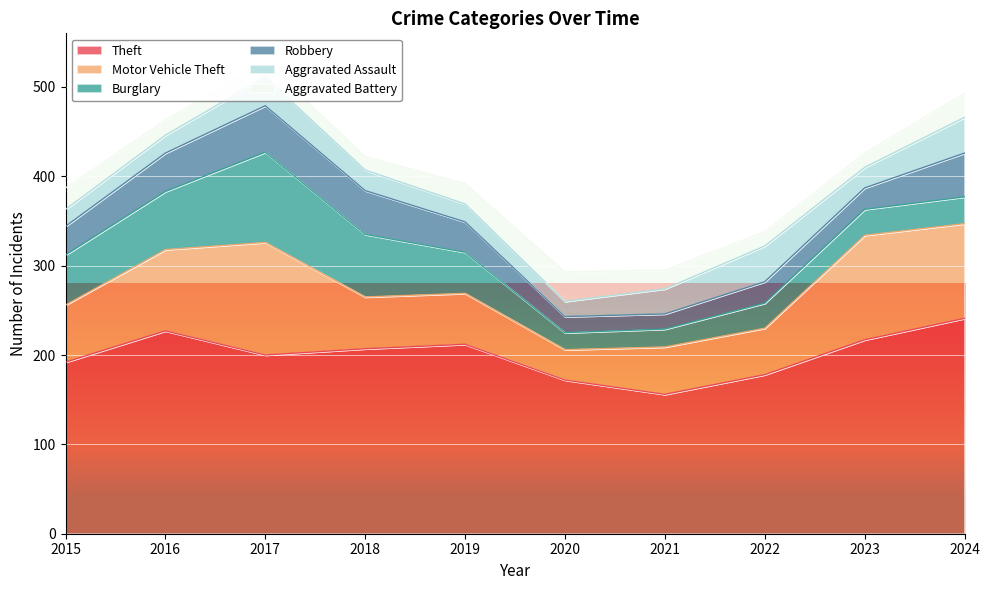

What is the difference between the Aggravated Assault values at 2023 and 2015?

4